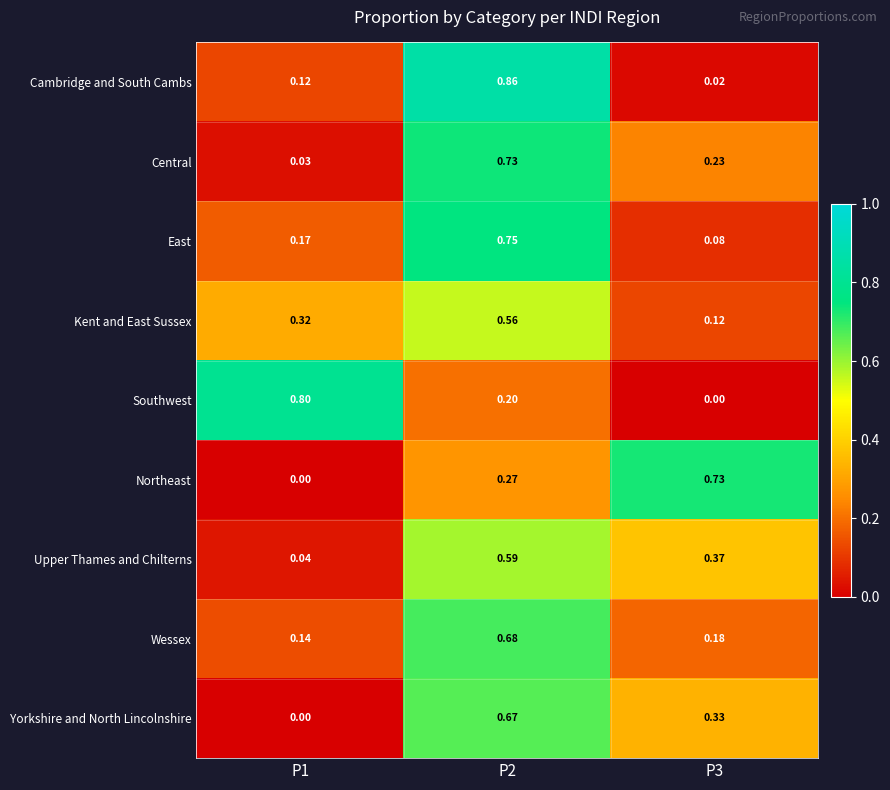

Is the value of Southwest at P1 greater than the value of Kent and East Sussex at P2?

Yes